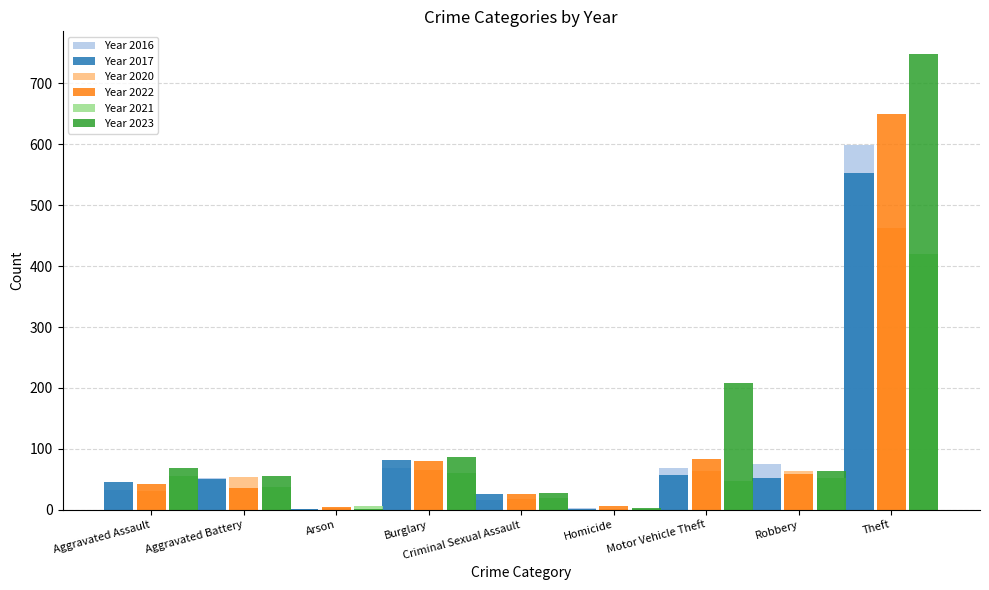

What is the average value of the Year 2022 series?

109